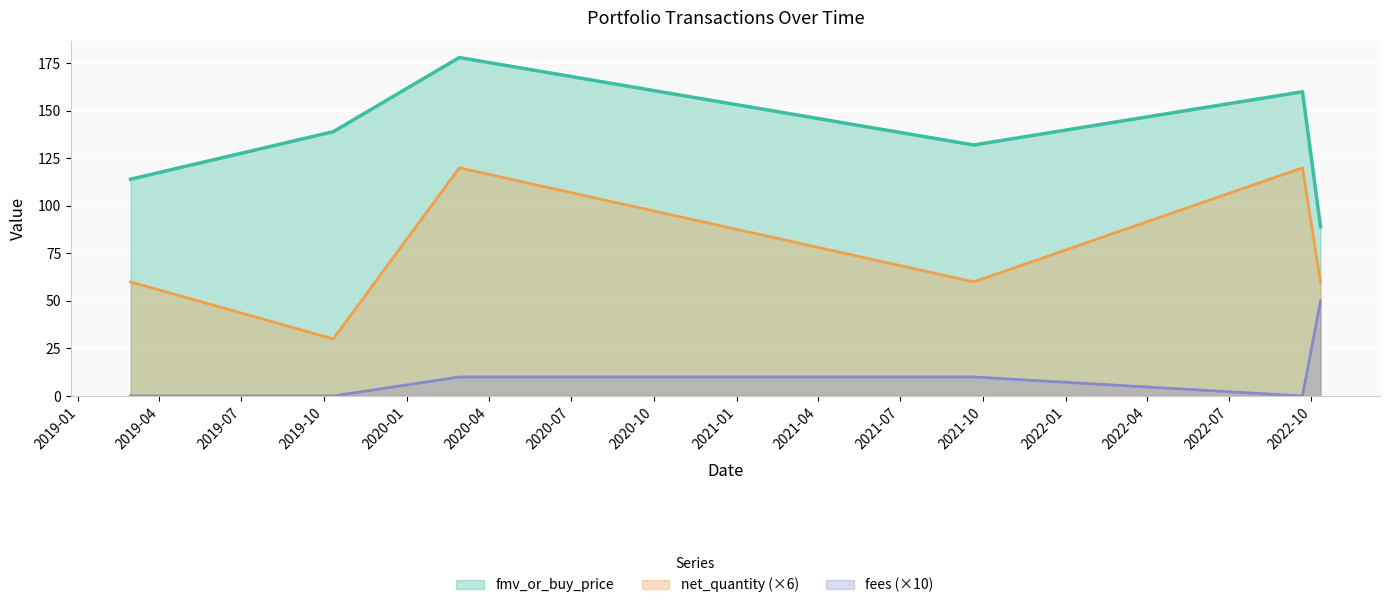

What is the value of the fees point at the 6th from the left?

50